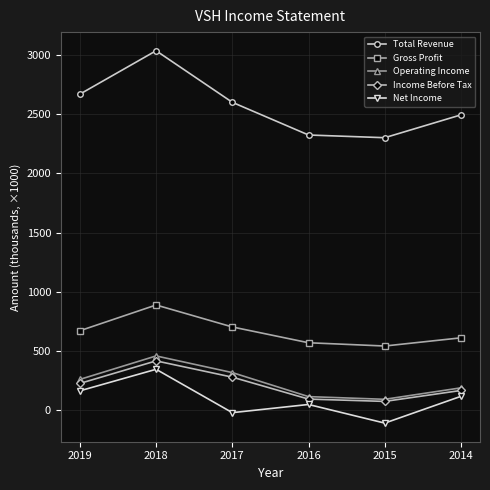

Which series has the largest range (max minus min)?

Total Revenue